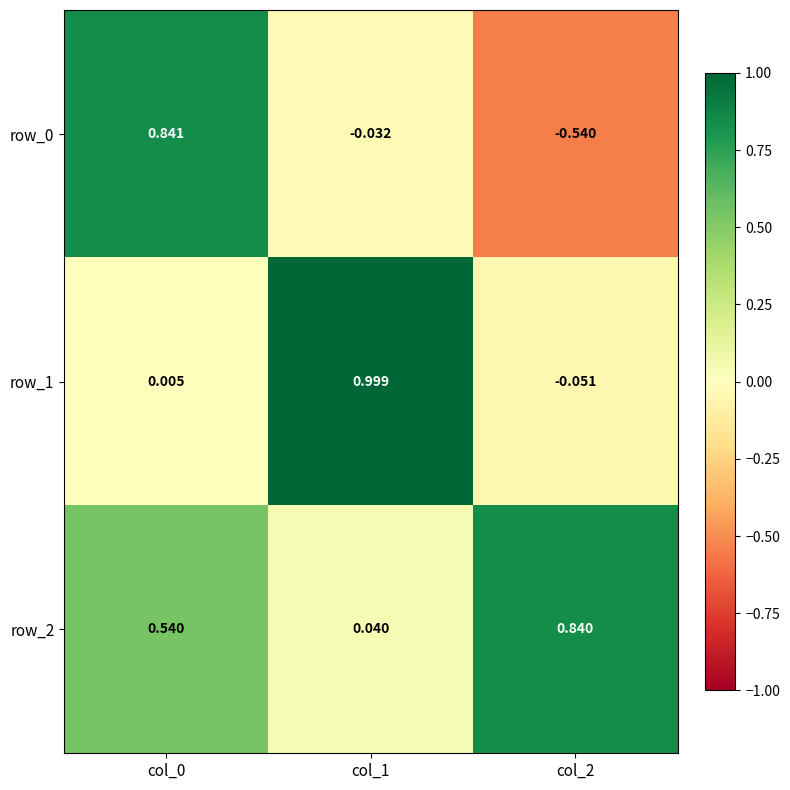

What is the greatest value displayed?

1.0